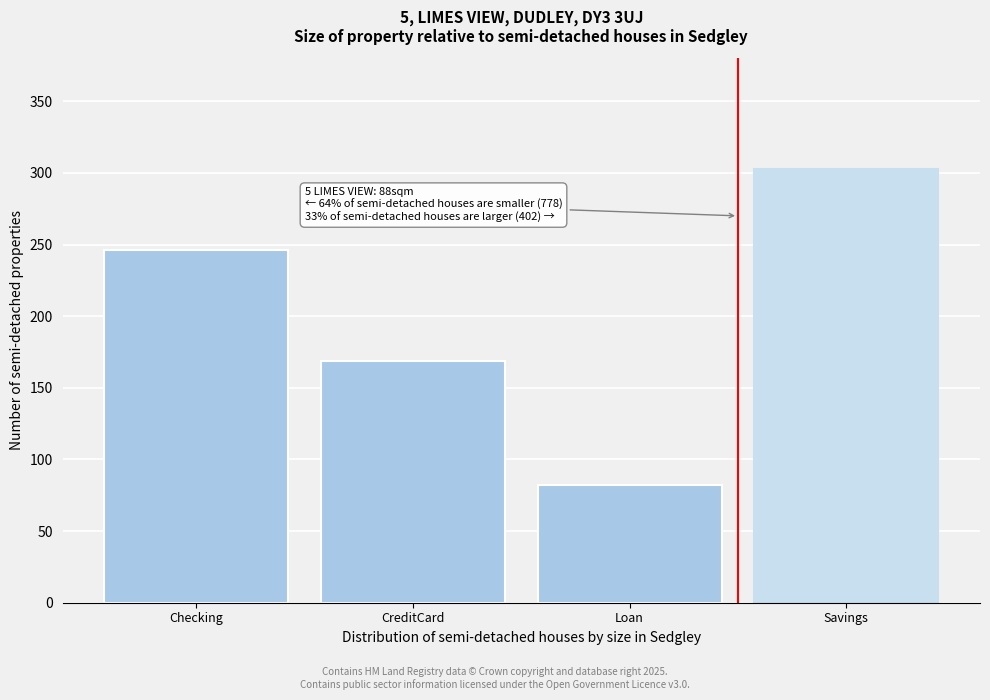

Reading right to left, list all the values displayed in this chart.

303	82	169	246